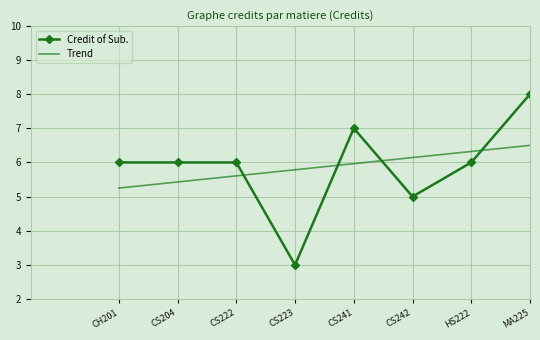

Between CS223 and CS242, which series saw the biggest shift?

Credit of Sub.